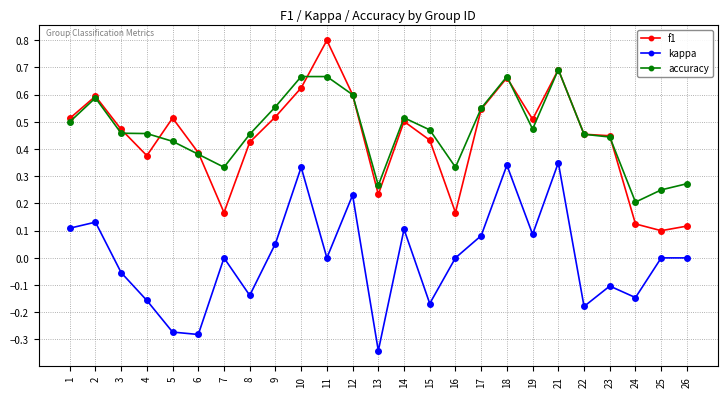

True or false: accuracy and kappa cross at least once.

False